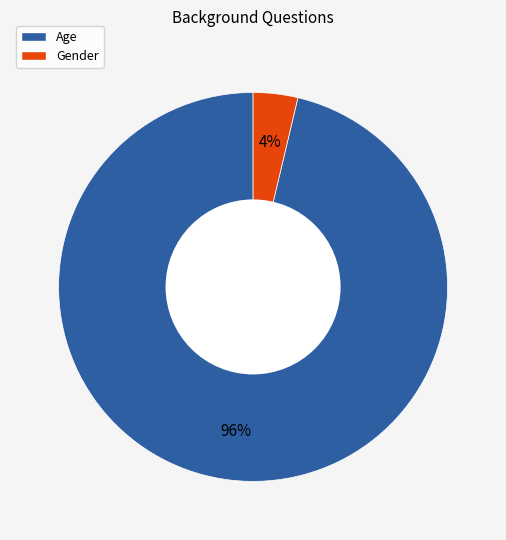

To the nearest percent, what percentage of the pie is Gender?

4%